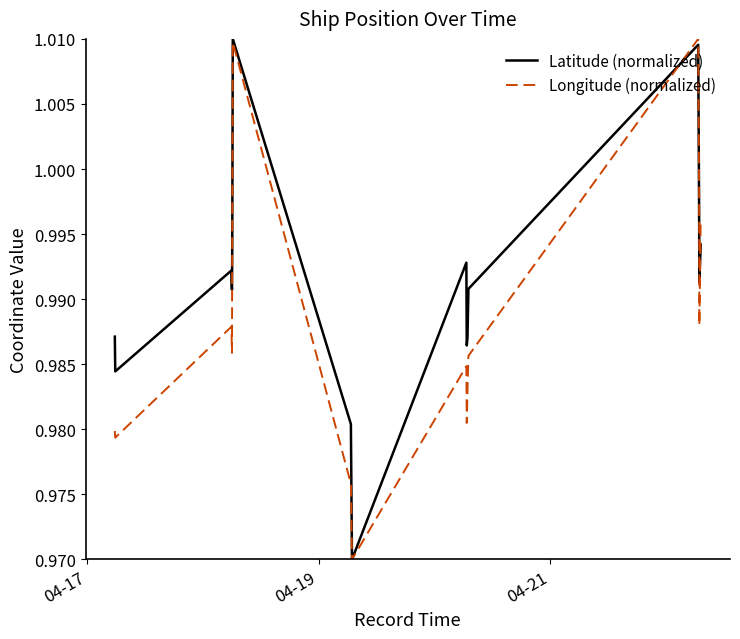

Which series has the largest total across all categories?

Latitude (normalized)